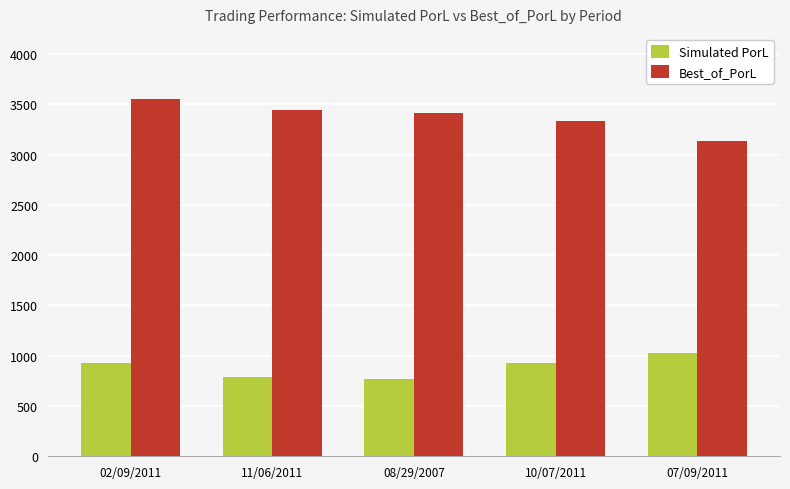

What is the average value of the Best_of_PorL series?

3374.7